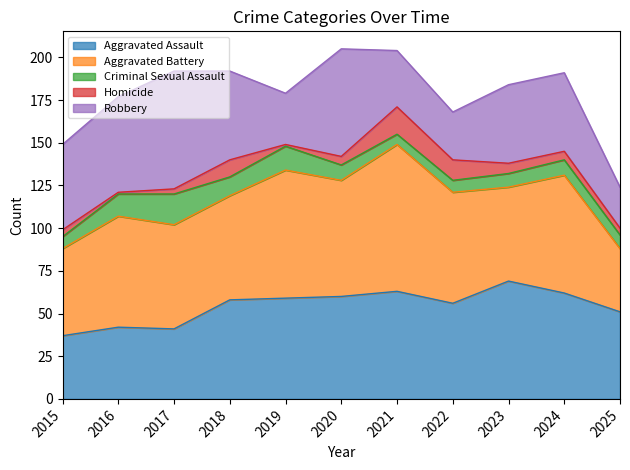

Is it true that Criminal Sexual Assault equals 4 at 2023?

False